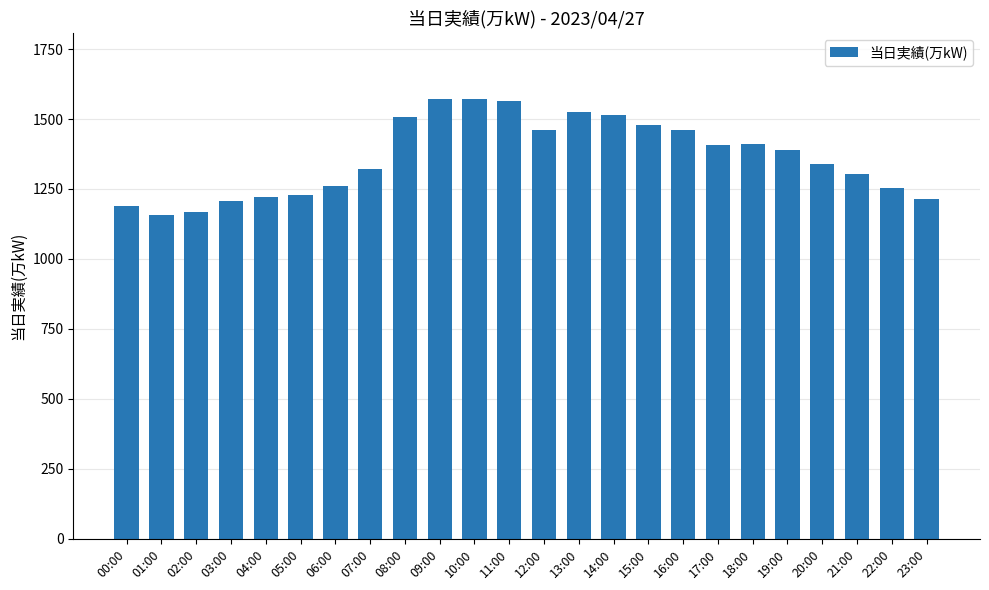

What is the approximate value at 15:00, to the nearest 5?

1480